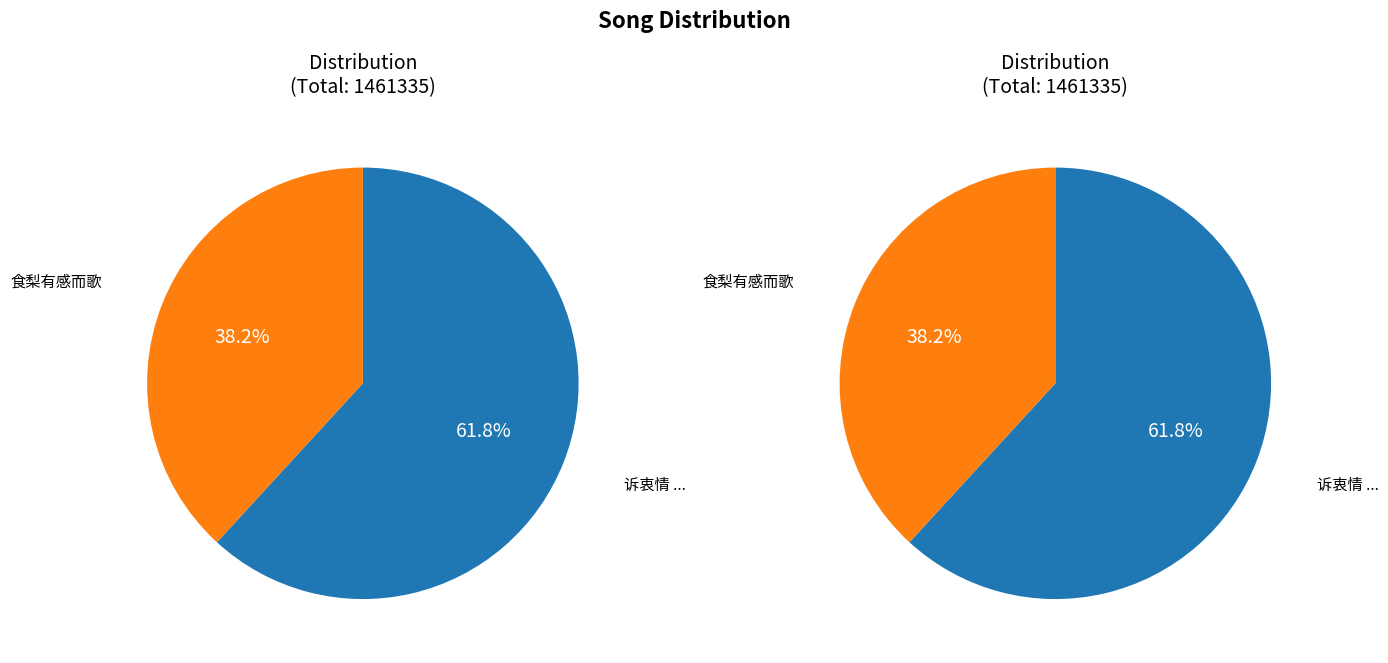

To the nearest percent, what is the combined percentage of 诉衷情 得二白雁偶亡其一感而歌之 and 食梨有感而歌?

100%